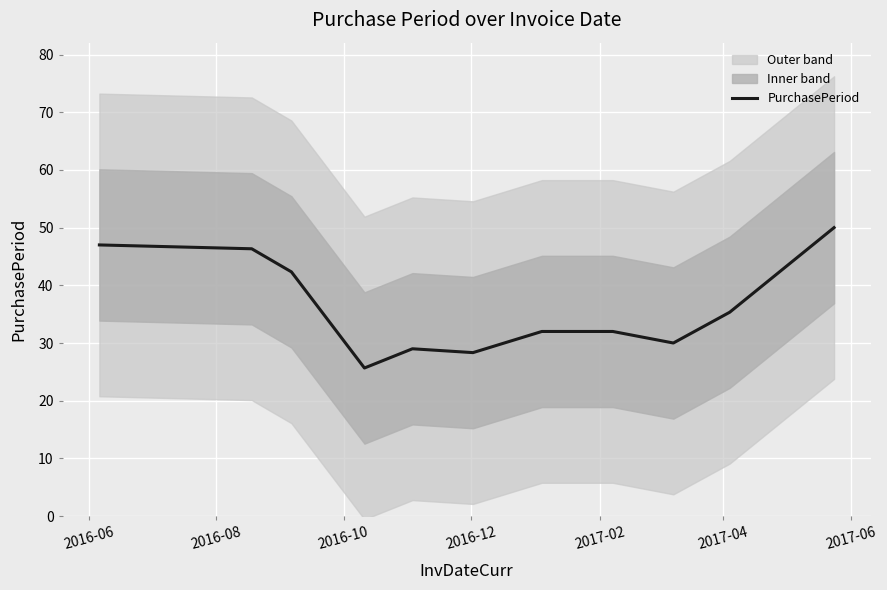

The chart shows a value of 15.1 at 2017-04. True or false?

False